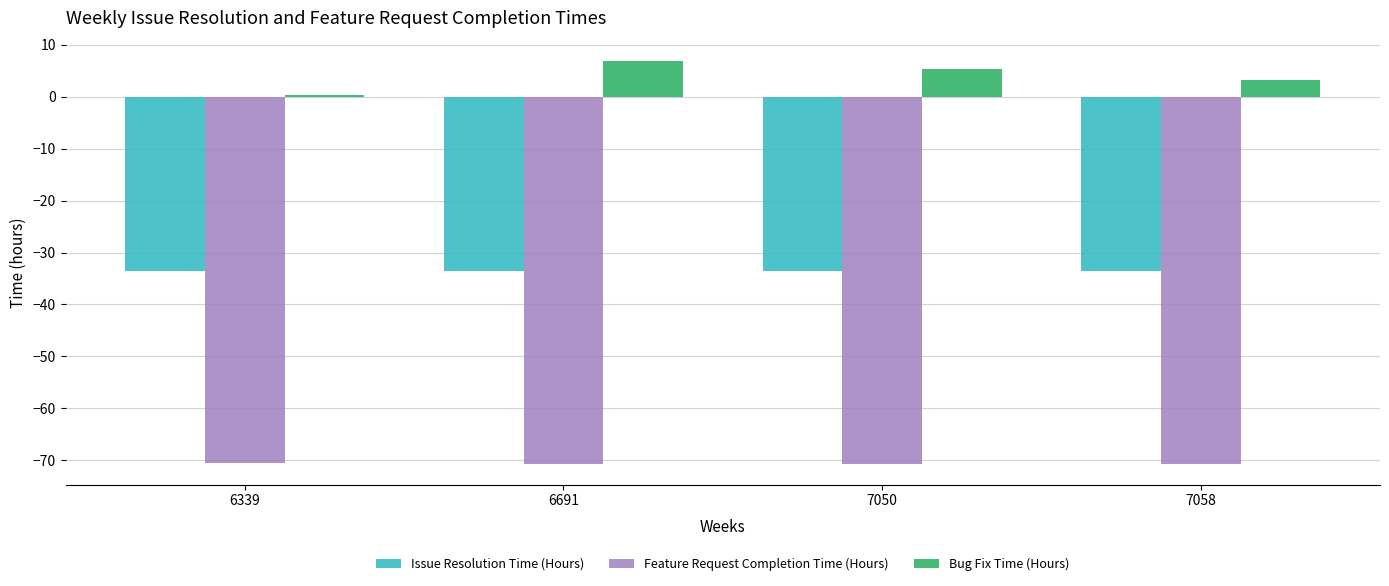

List the labels in order of Bug Fix Time (Hours) value, largest first.

6691, 7050, 7058, 6339